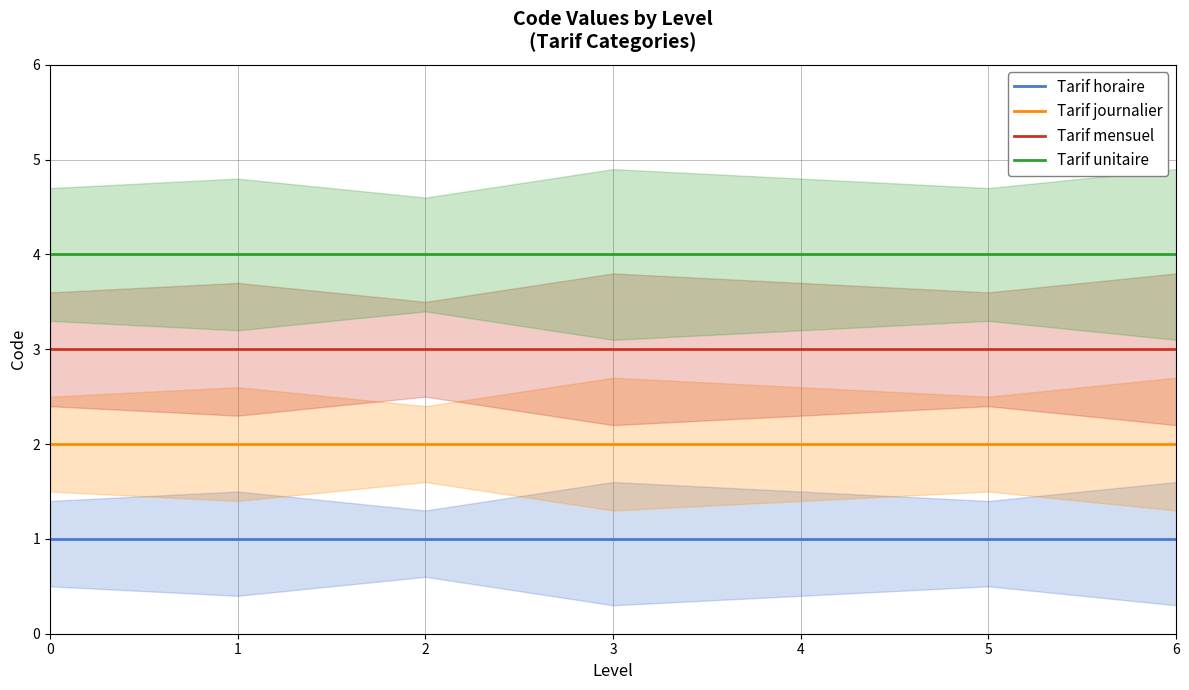

Does the chart display data point markers on the line(s)?

No